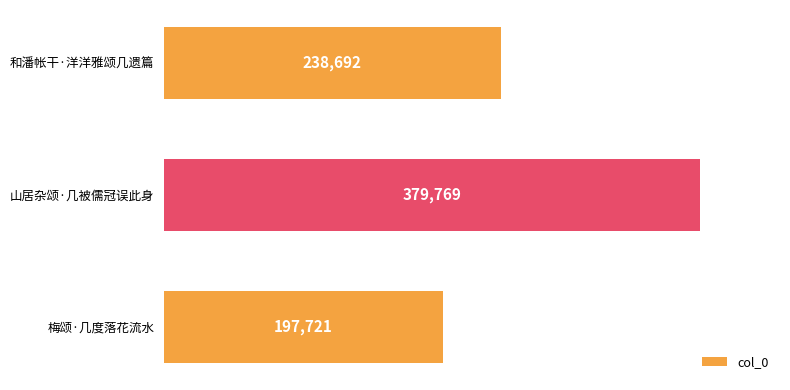

Rank the categories by value from highest to lowest.

山居杂颂·几被儒冠误此身, 和潘帐干·洋洋雅颂几遗篇, 梅颂·几度落花流水